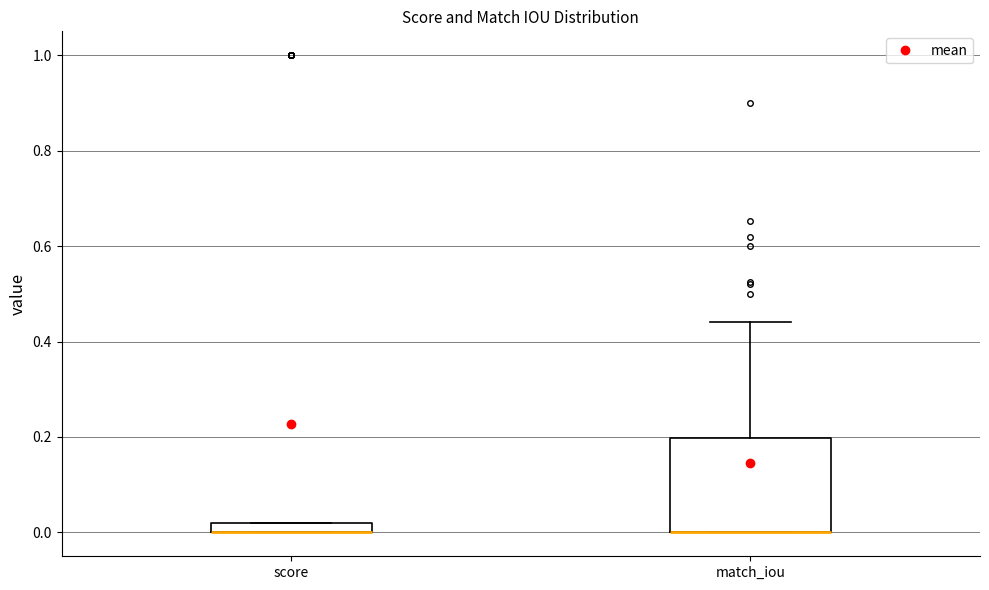

Where is the upper edge of the box for match_iou on the y-axis? The values are not printed on the chart, so give them approximately, as read against the axis.

0.20